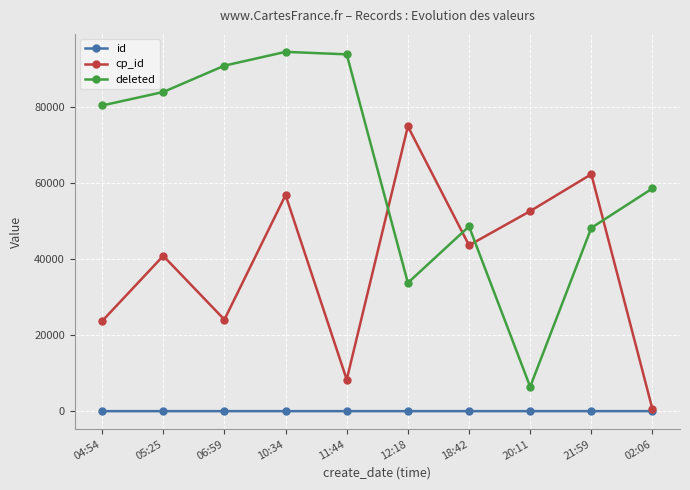

How many lines are shown in the chart?

3